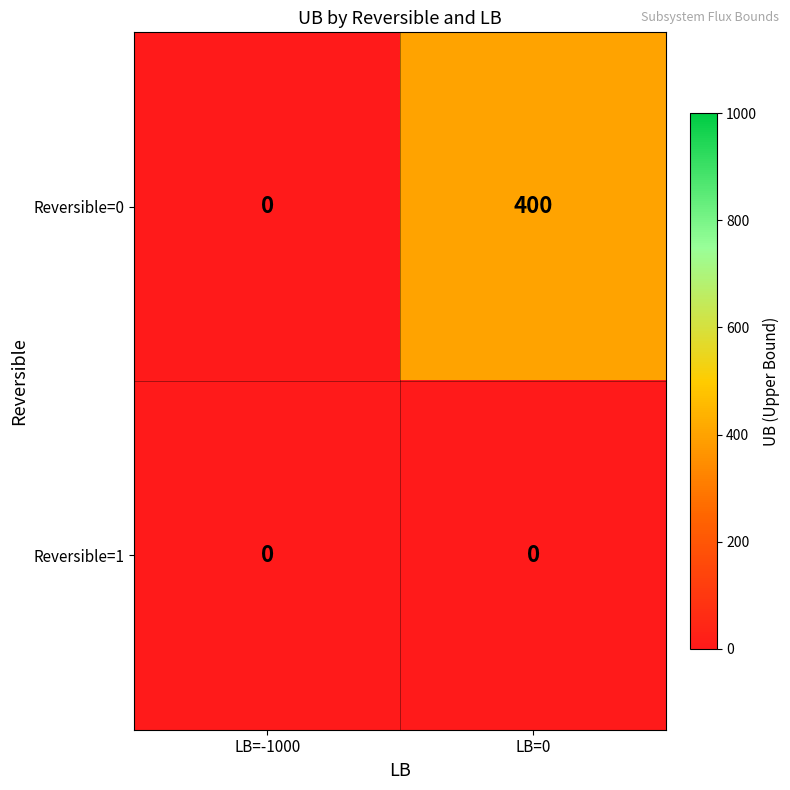

List the series in order of their peak value, lowest first.

Reversible=1, Reversible=0